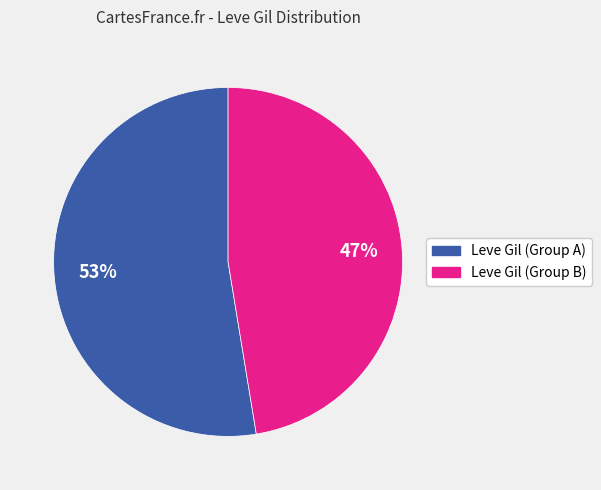

To the nearest percent, what is the average slice percentage?

50%